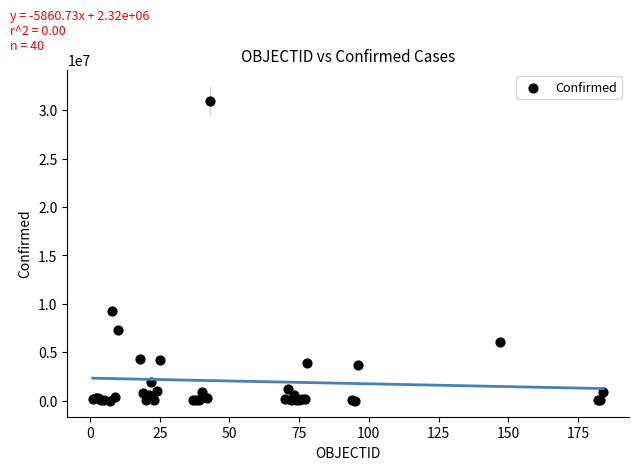

What Y value in the scatter plot is closest to 15492539?

9230573